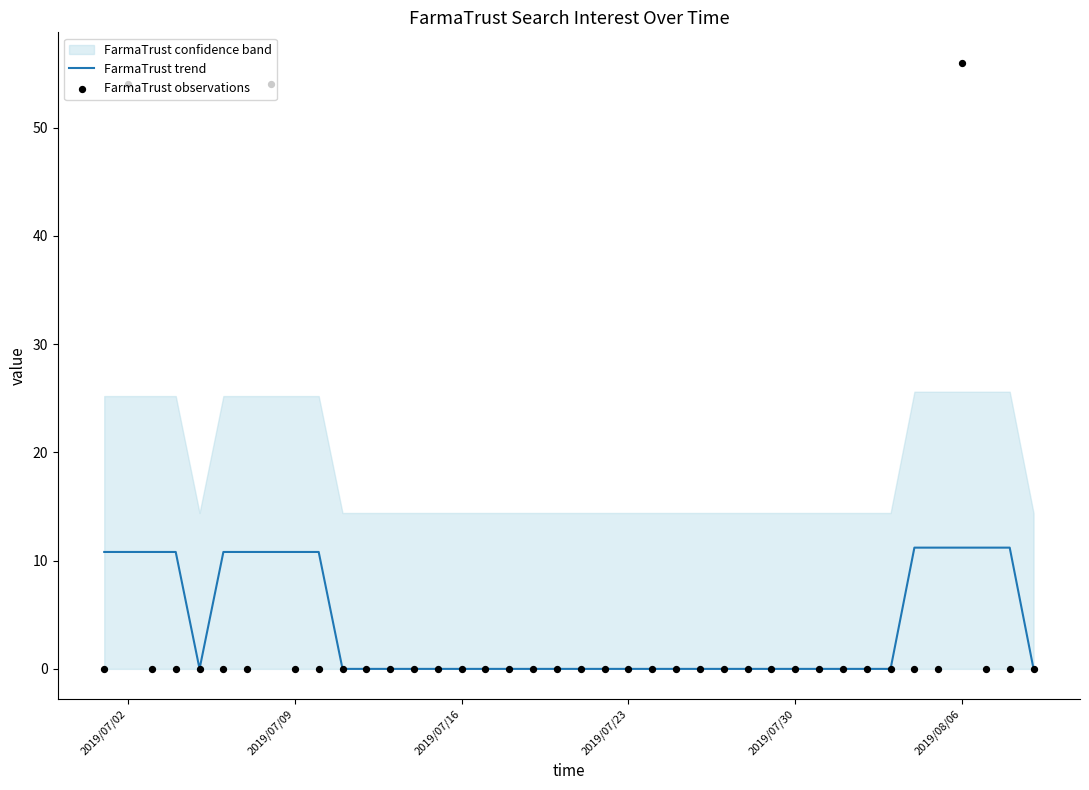

At how many categories does at least one series exceed 36?

3